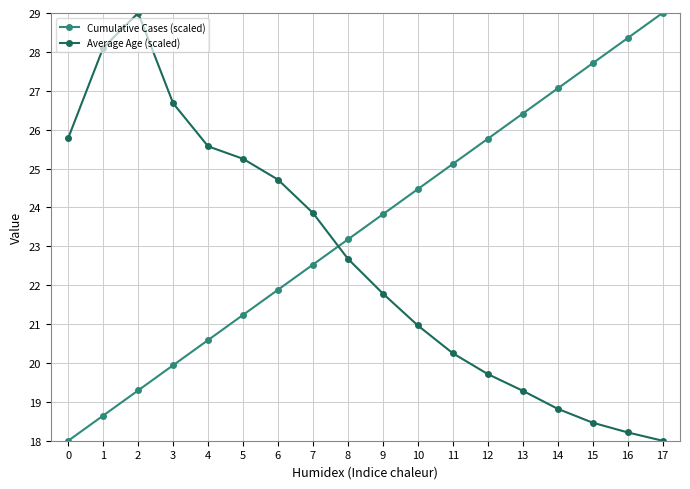

Rank the series by their average value, from highest to lowest.

Cumulative Cases (scaled), Average Age (scaled)